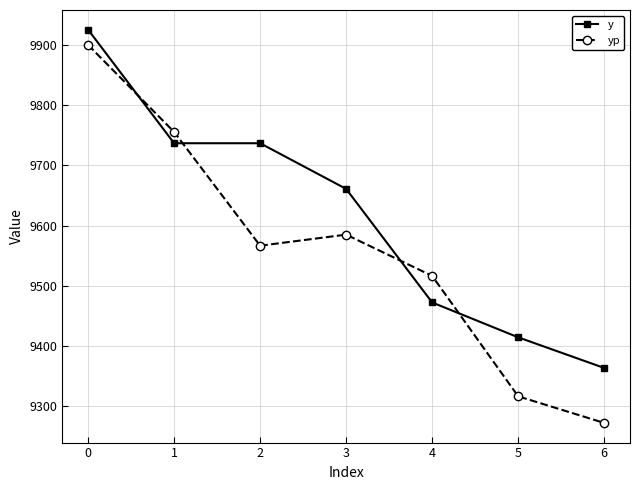

What is the value of the yp point at the 2nd from the left?

9755.8